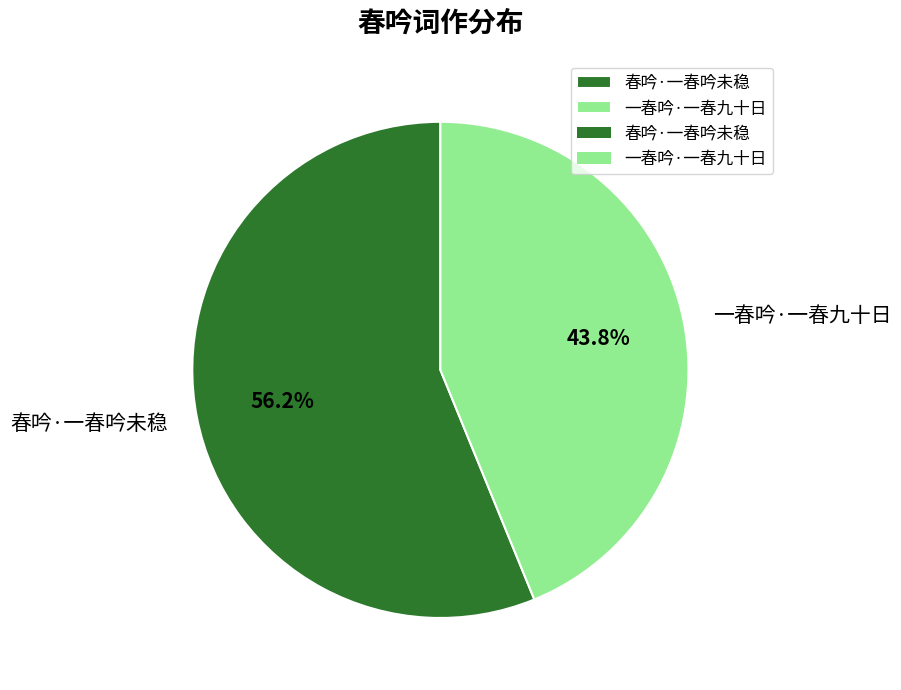

To the nearest percent, what is the average slice percentage?

50%